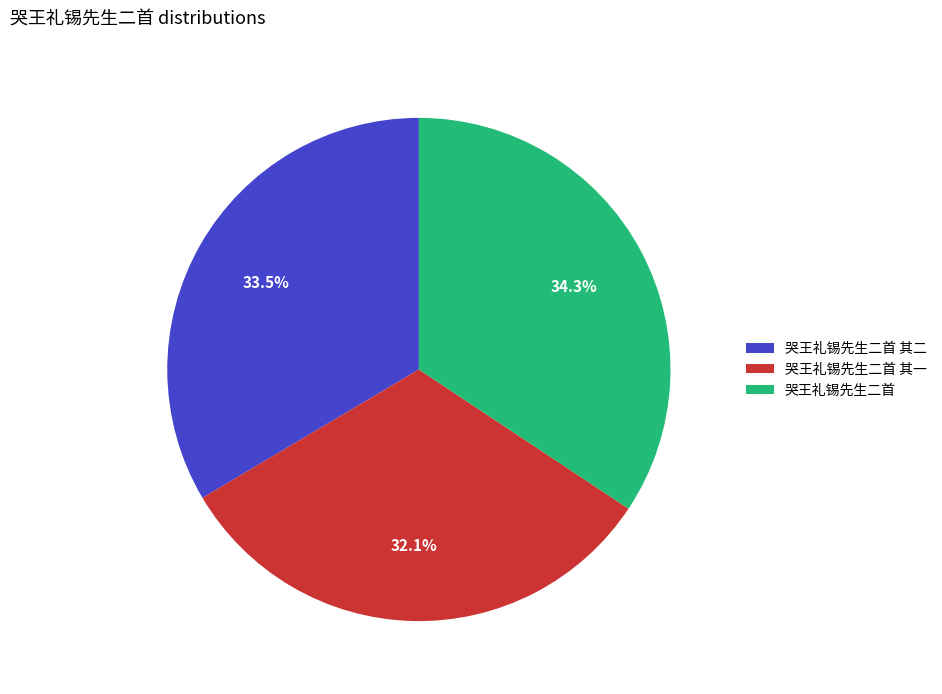

True or false: 哭王礼锡先生二首 其一 accounts for 47% of the total.

False